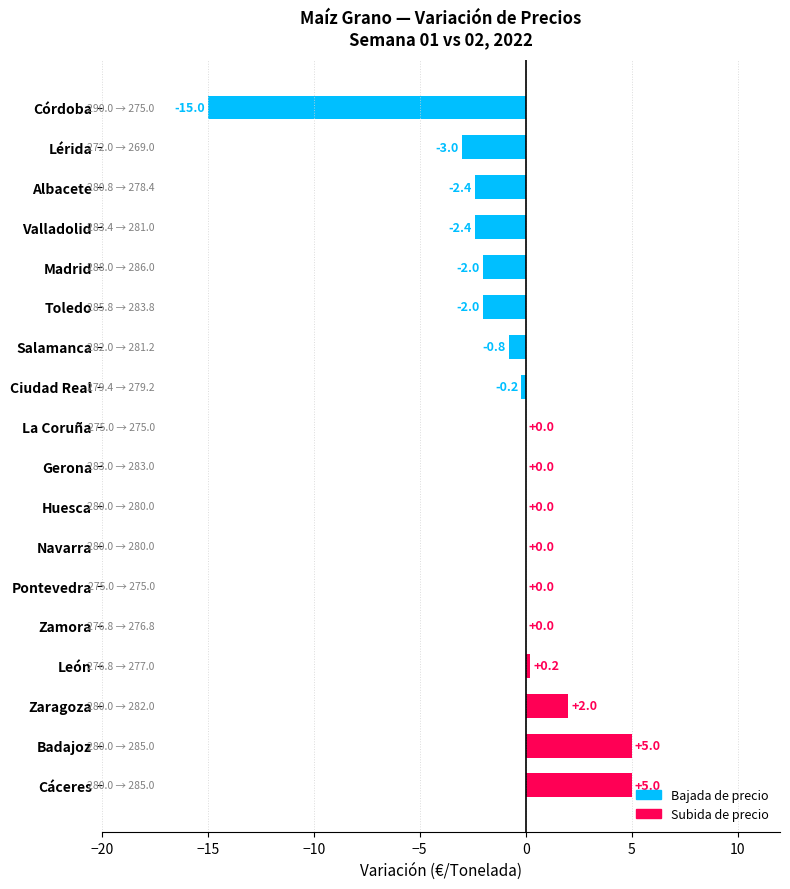

At which label is the value closest to -5?

Lérida